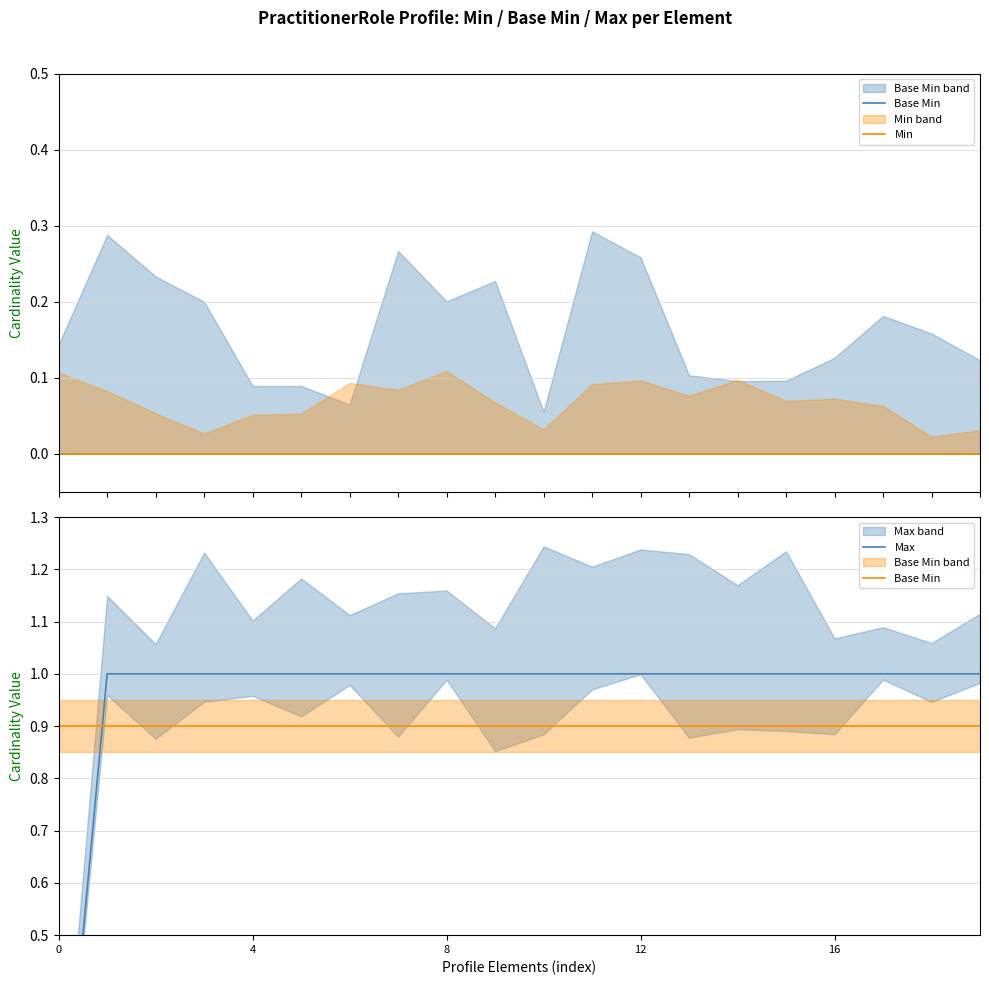

What is the value of the Max point at the 16th from the left?

1.0